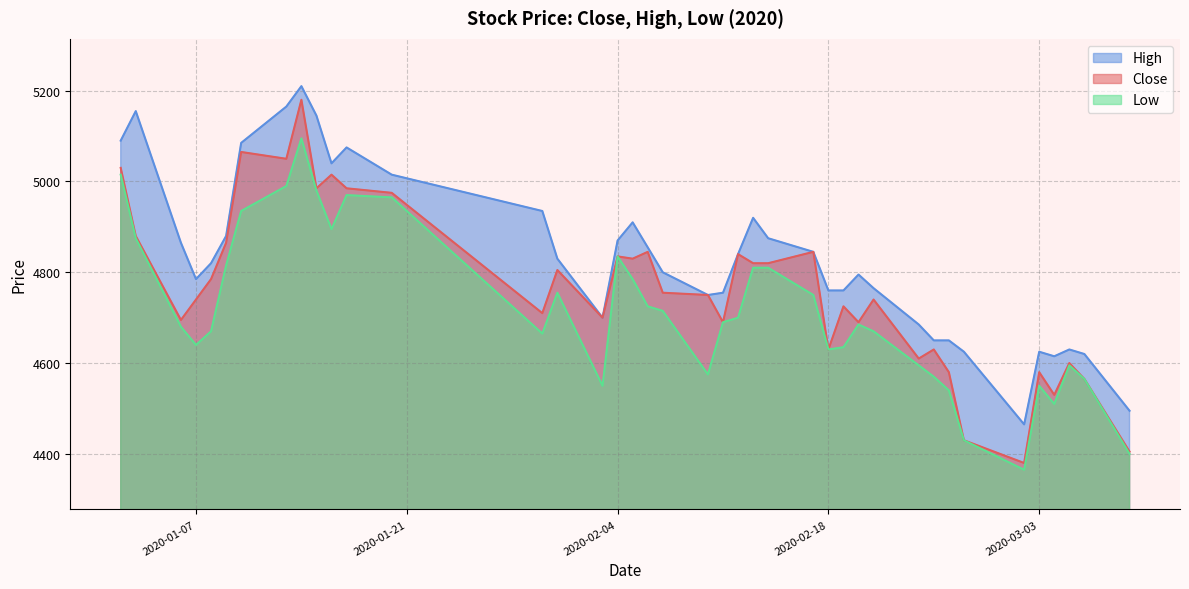

Which category has the highest value across all series?

2020-01-14